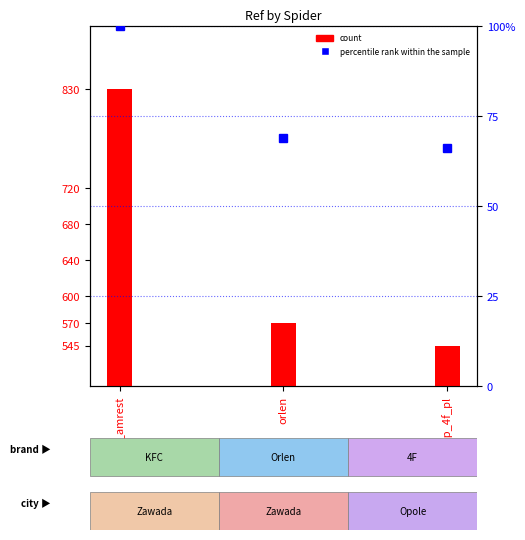

Rank the series by their maximum value, from lowest to highest.

percentile rank within the sample, count